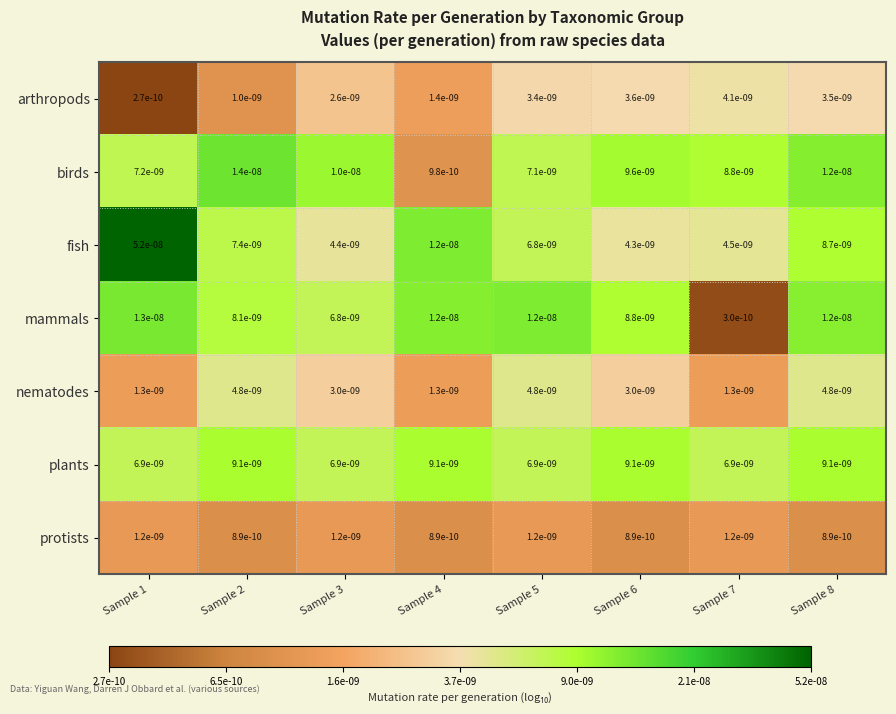

Between Sample 3 and Sample 5, which series saw the biggest shift?

mammals